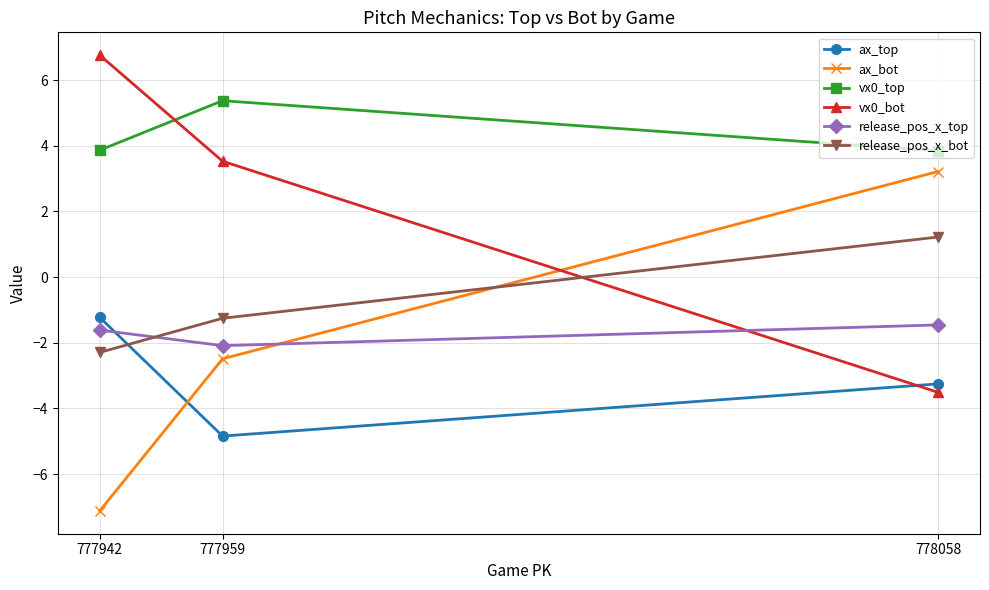

Is this an area chart (filled region under the line)?

No